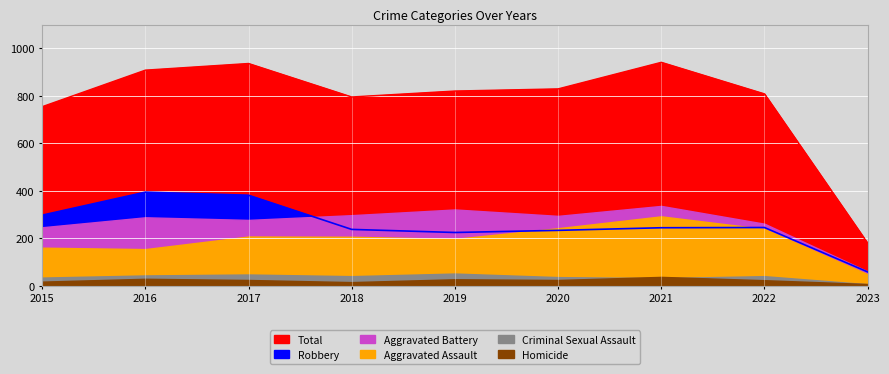

How many lines are shown in the chart?

6